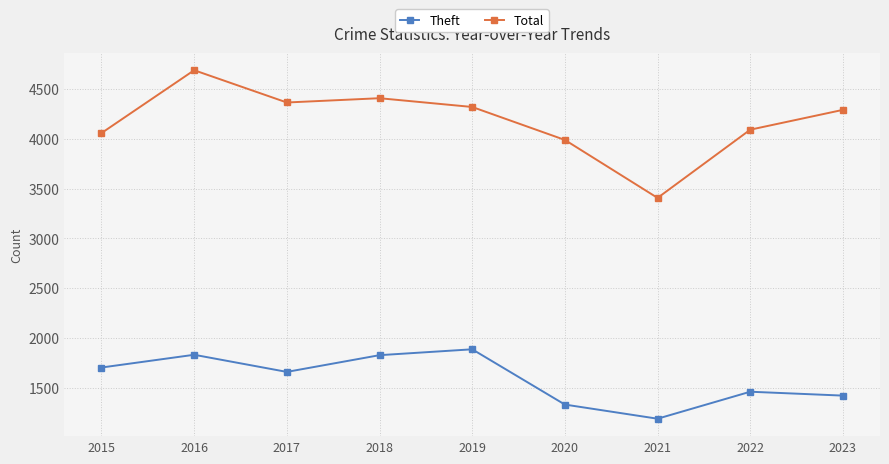

What is the difference between the maximum and second lowest values in the Theft series?

555